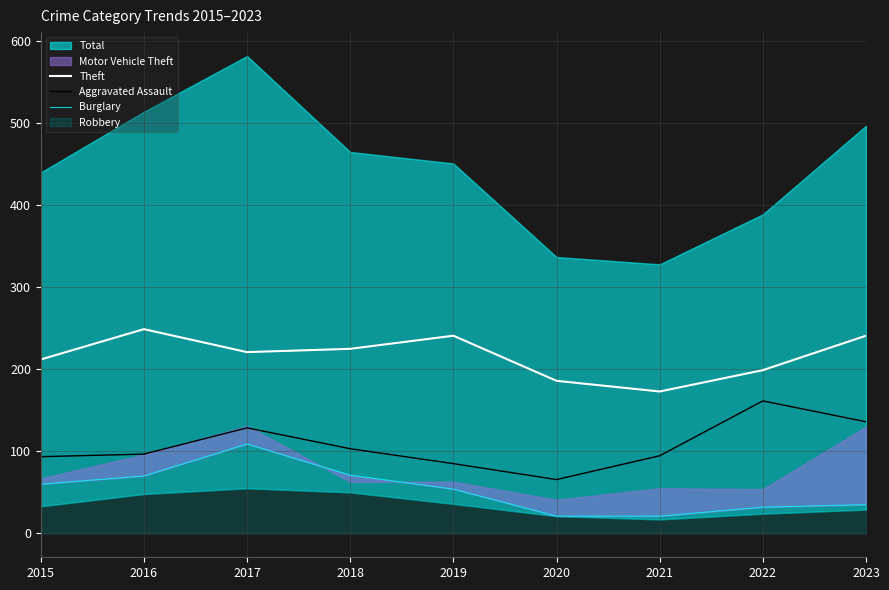

What is the highest value of the Theft series?

249.0